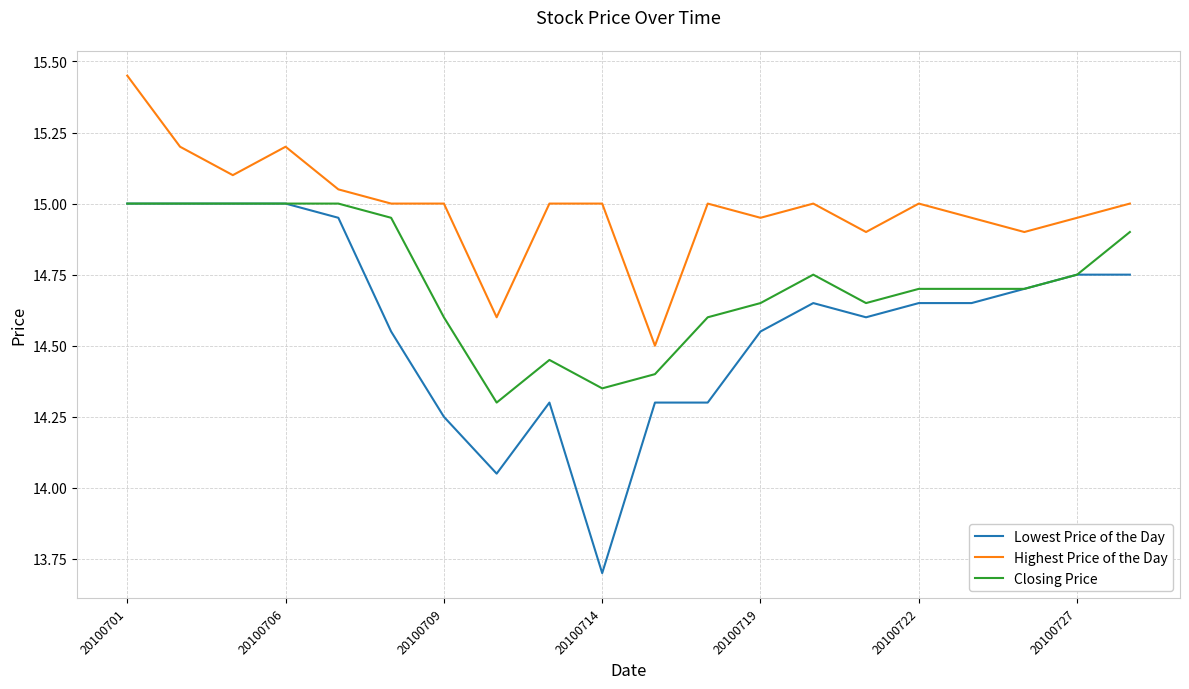

Rank the series by their average value, from lowest to highest.

Lowest Price of the Day, Closing Price, Highest Price of the Day